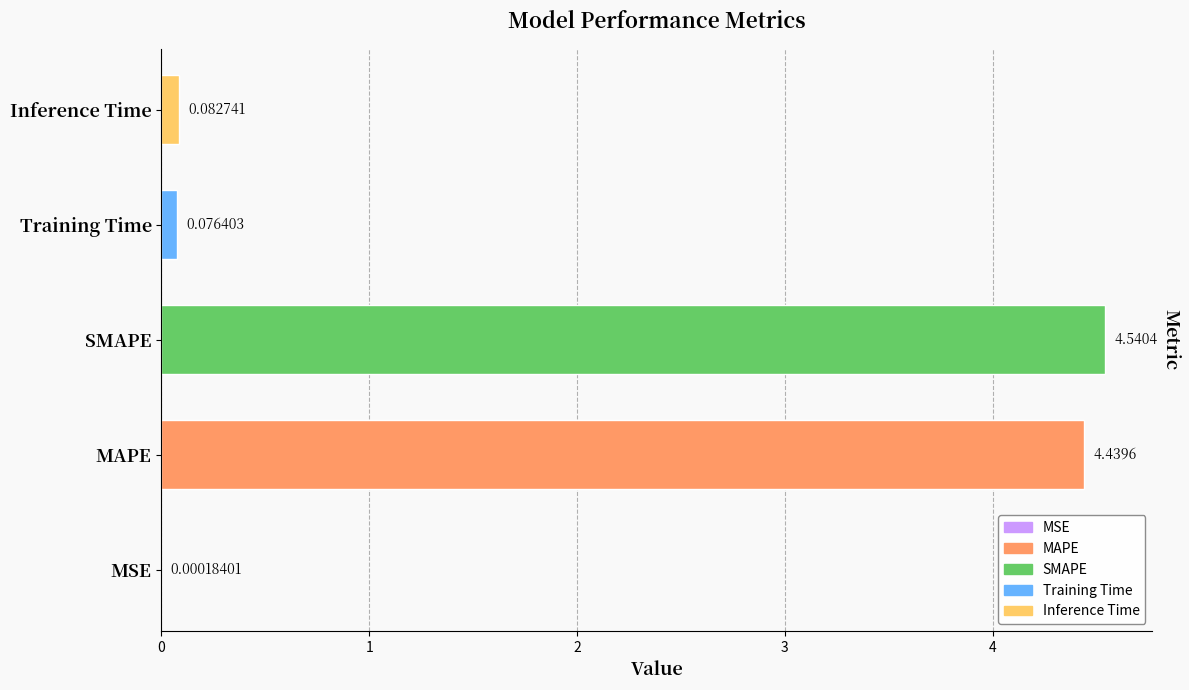

Which label corresponds to the largest value in the chart?

SMAPE